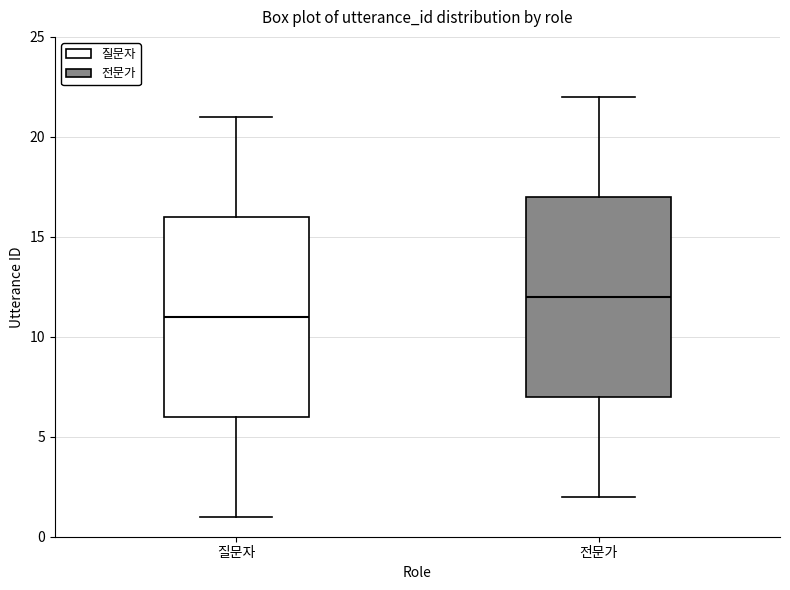

Which box's median line is the highest?

전문가